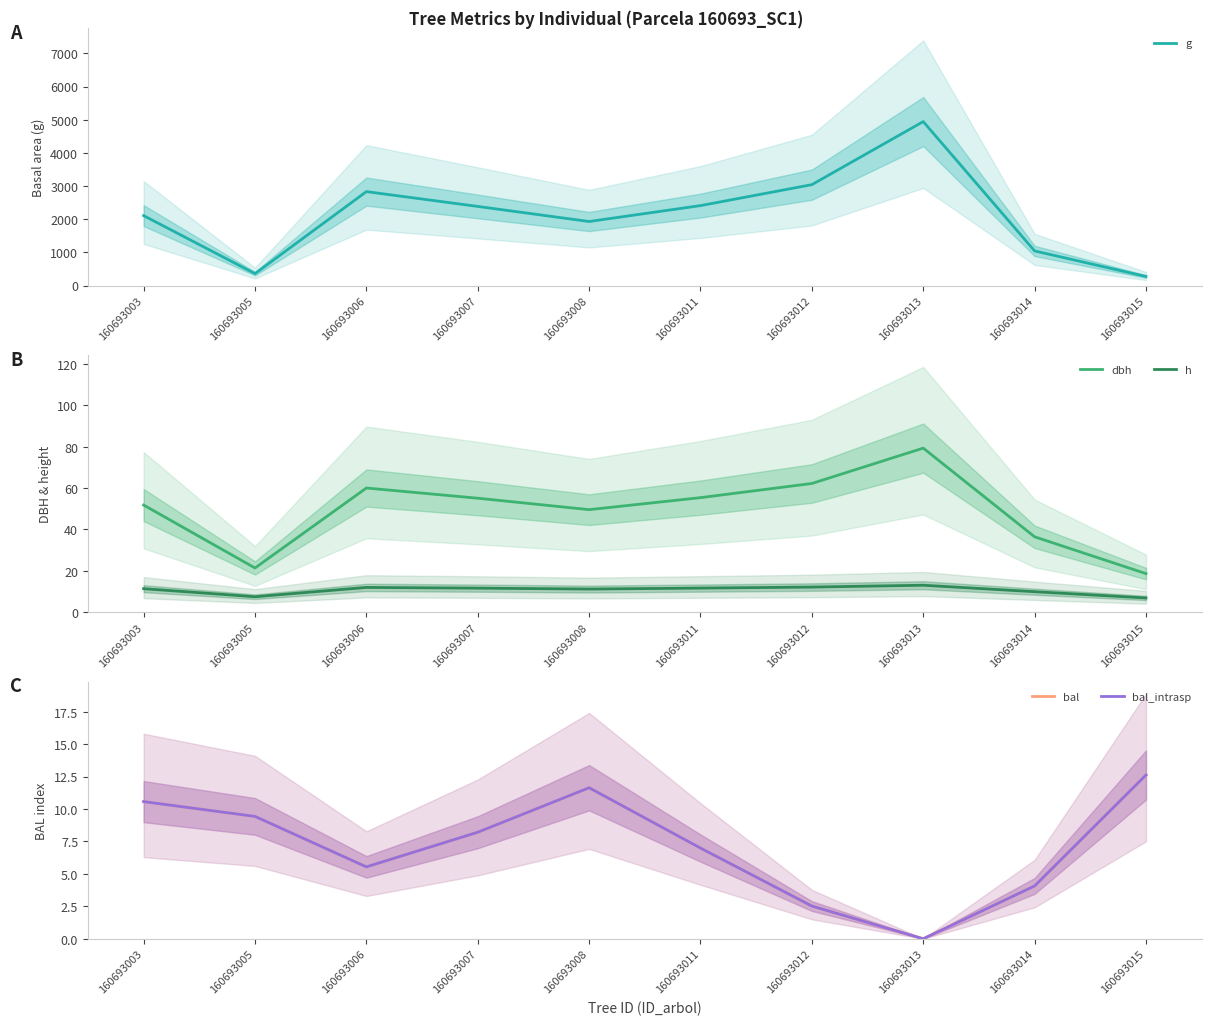

At which category does g reach its first local valley?

160693005